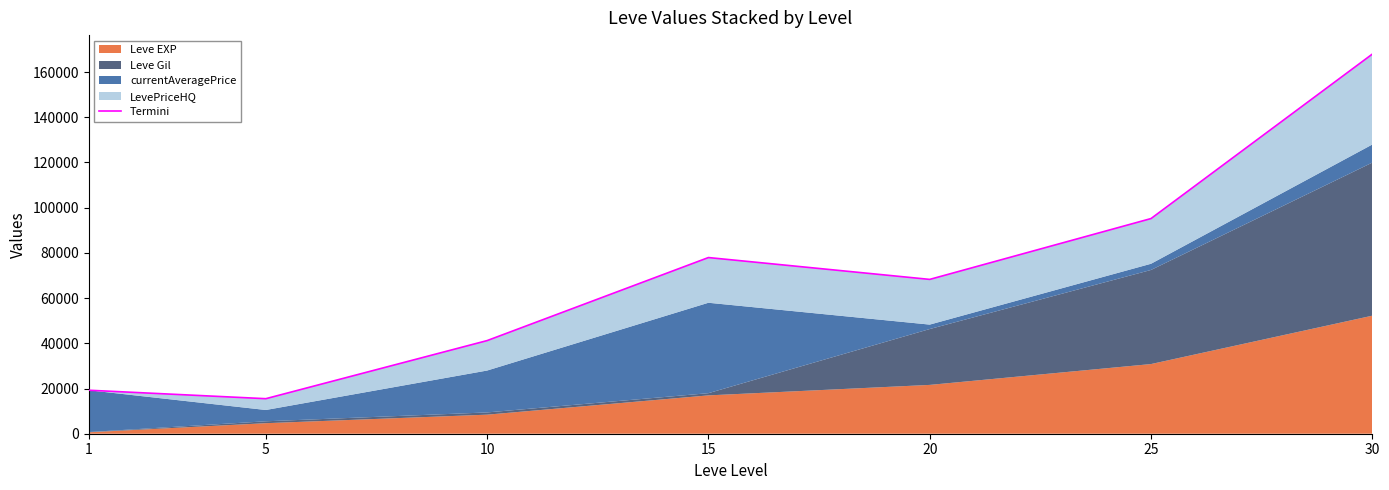

Which has a higher value, 10 or 20?

20